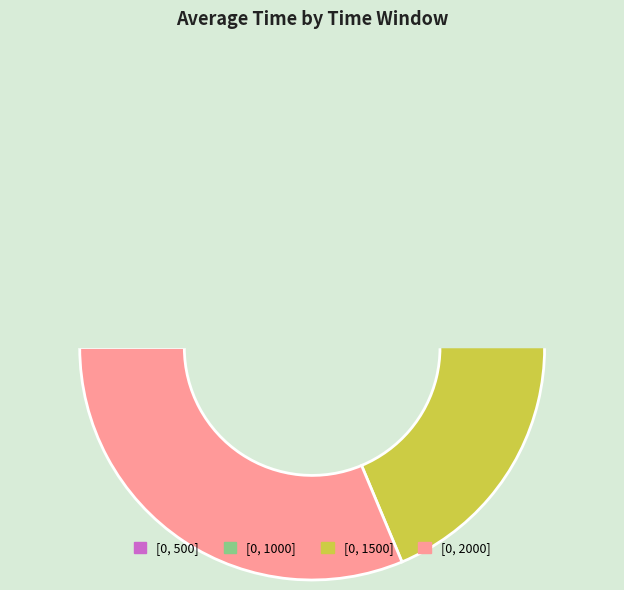

Which has a higher value, [0, 500] or [0, 1000]?

[0, 1000]